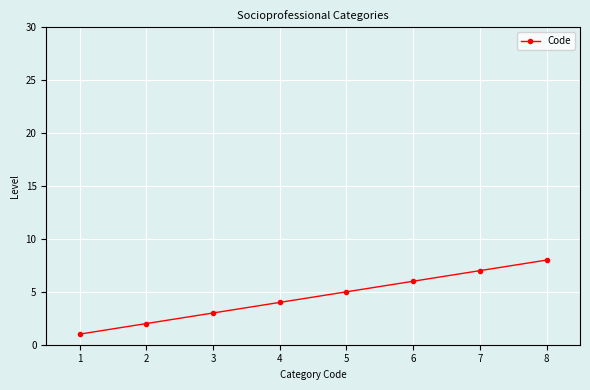

What is the smallest value displayed?

1